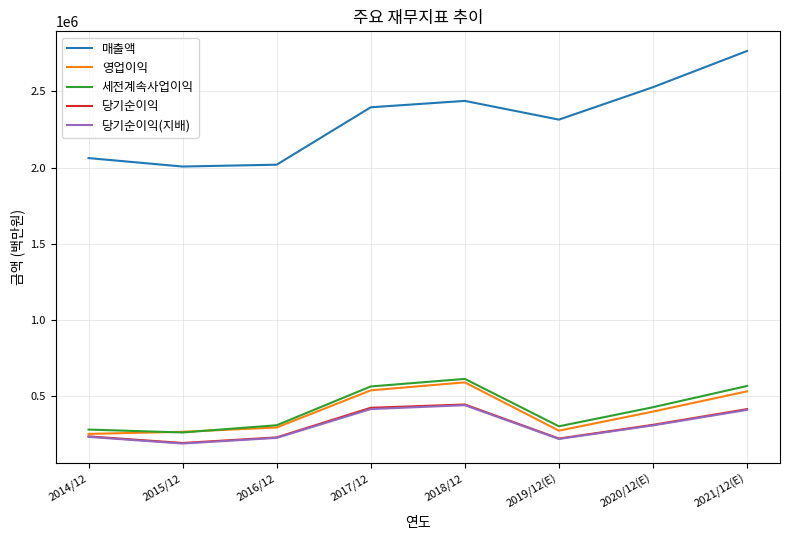

Is the value of 당기순이익 at 2014/12 greater than the value of 당기순이익(지배) at 2021/12(E)?

No